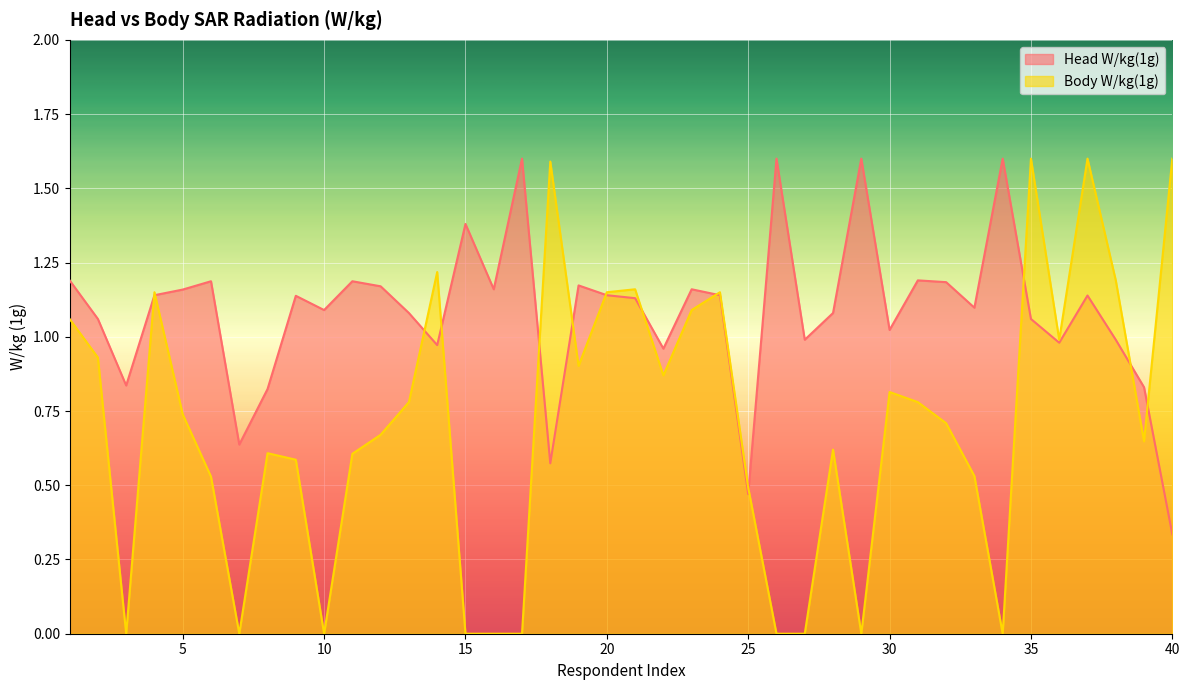

What is the value of the Body W/kg(1g) point at the 38th from the left?

1.2